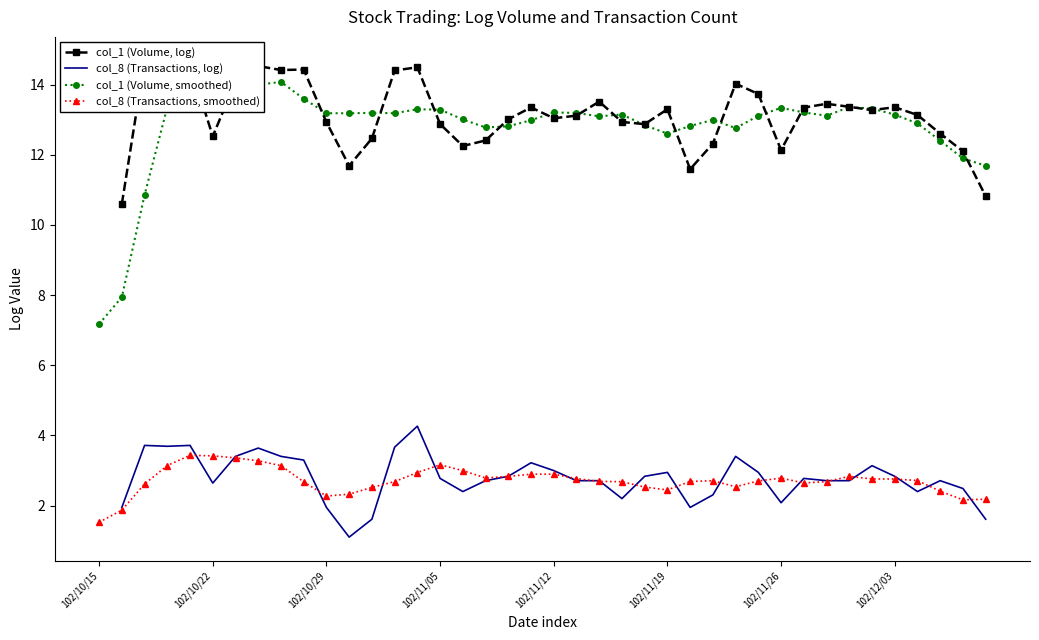

How many lines are shown in the chart?

4